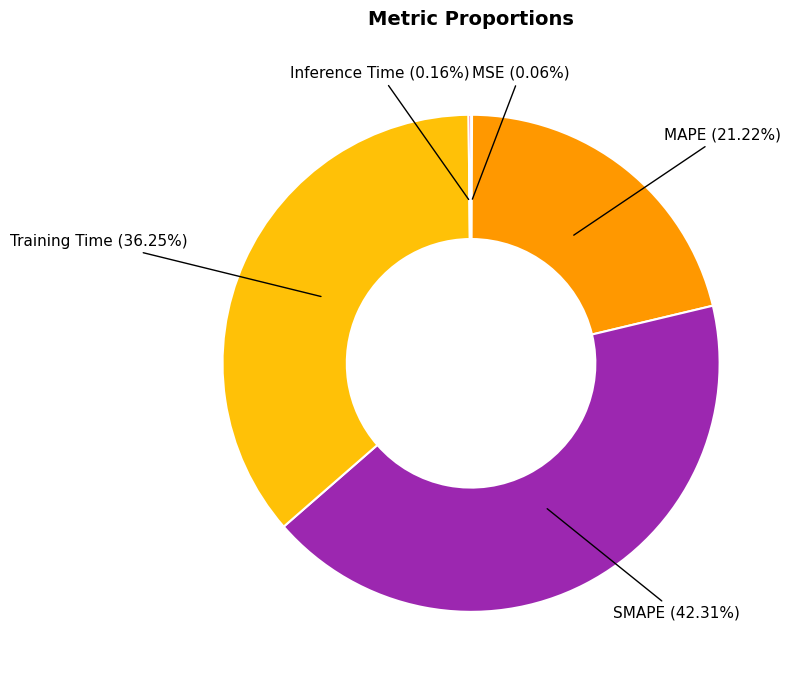

Does any single category account for the majority?

No